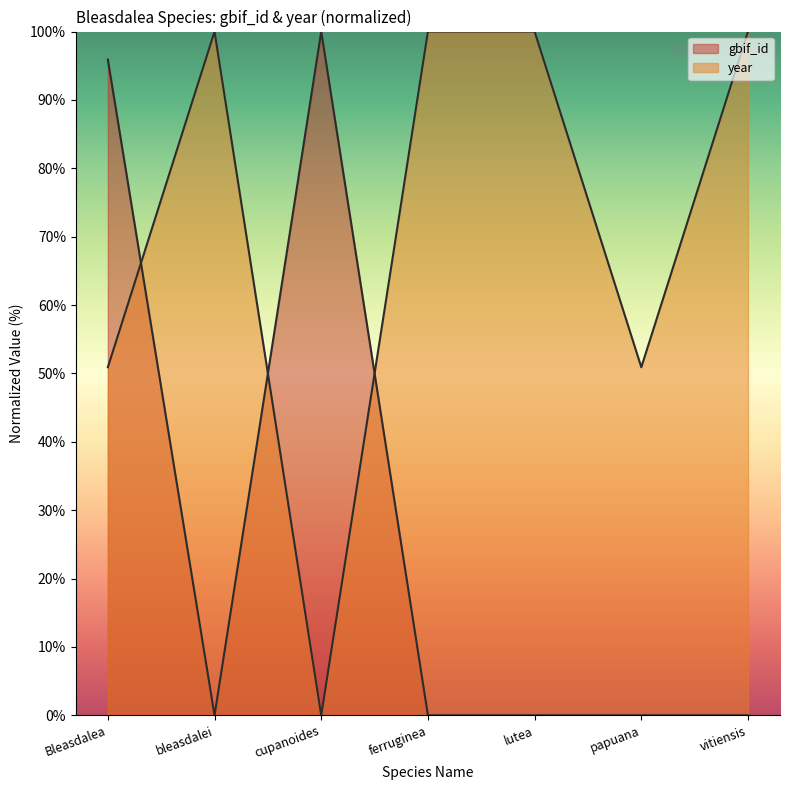

Rank the series at vitiensis from highest to lowest value.

year, gbif_id